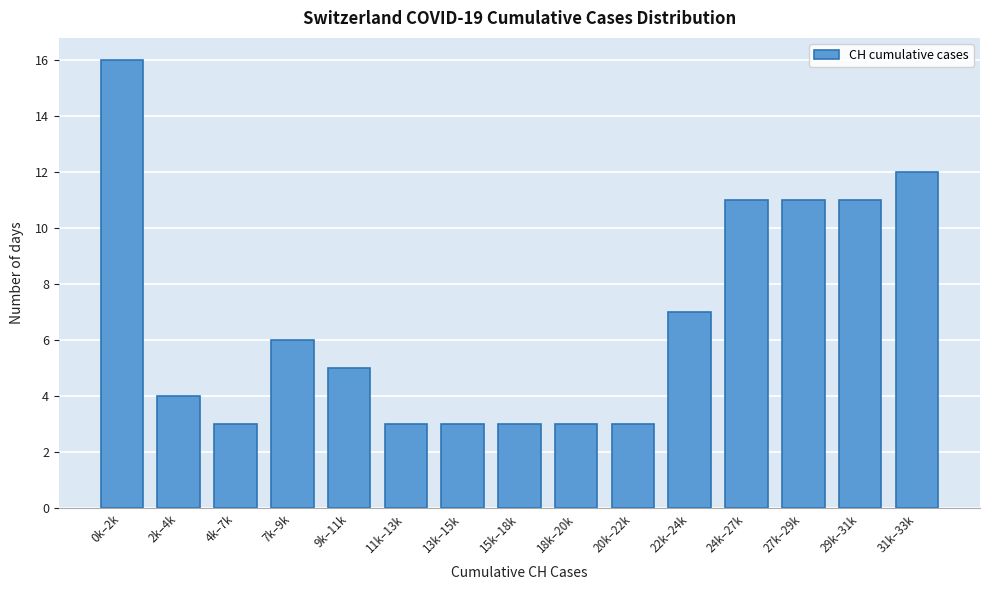

Reading left to right, what are all the values shown in this chart?

16	4	3	6	5	3	3	3	3	3	7	11	11	11	12